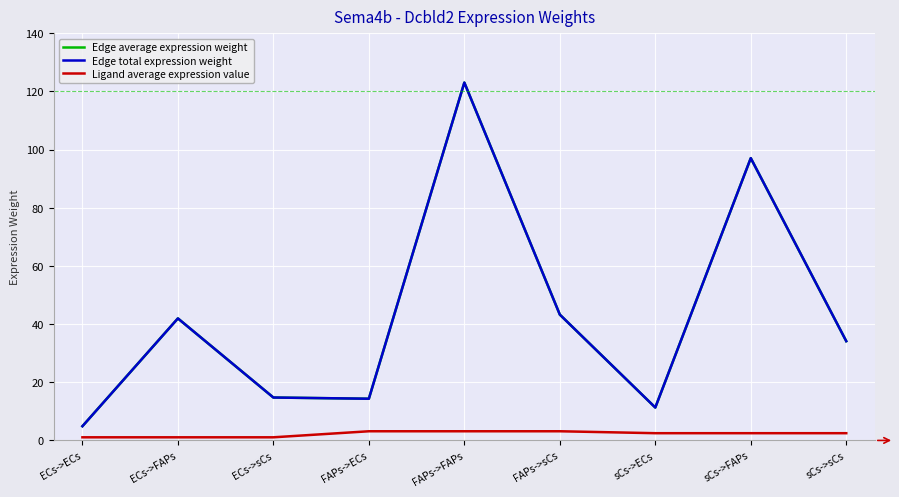

True or false: Ligand average expression value has more than 1 points higher than both neighbors.

False